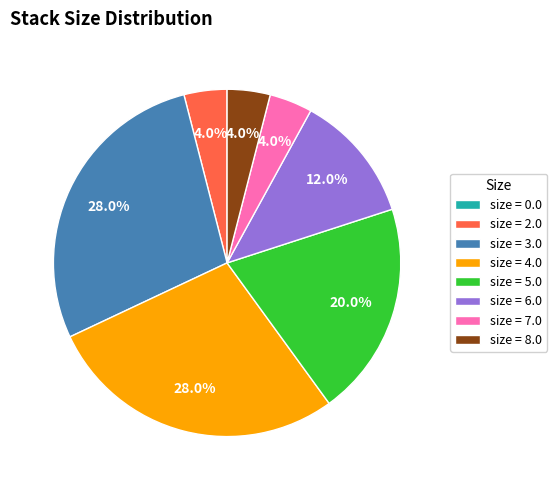

Do size = 5.0 and size = 3.0 together represent more than half of the pie?

No